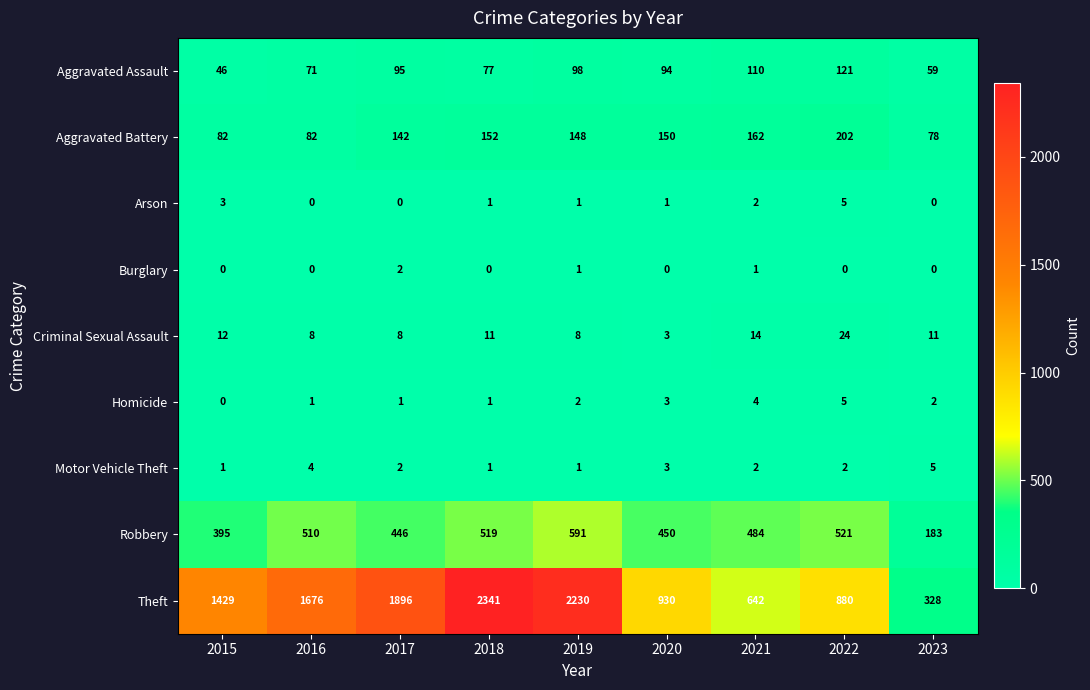

The Motor Vehicle Theft series shows 0 at 2022. True or false?

False